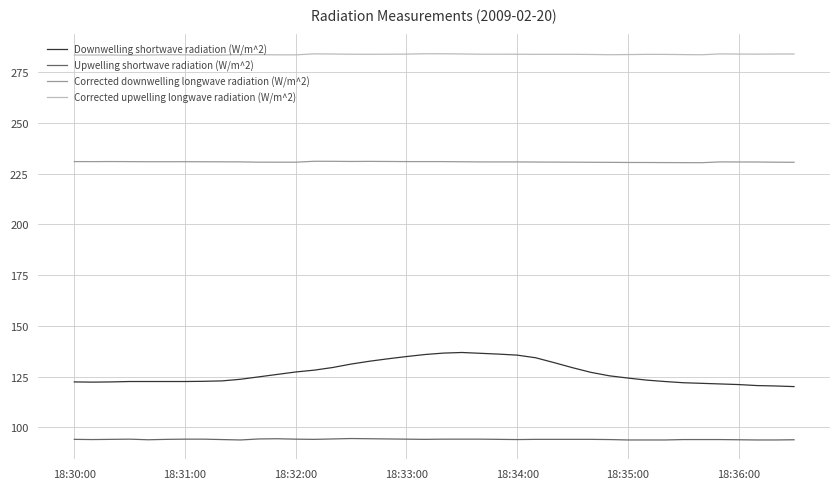

Which series has the largest total across all categories?

Corrected upwelling longwave radiation (W/m^2)